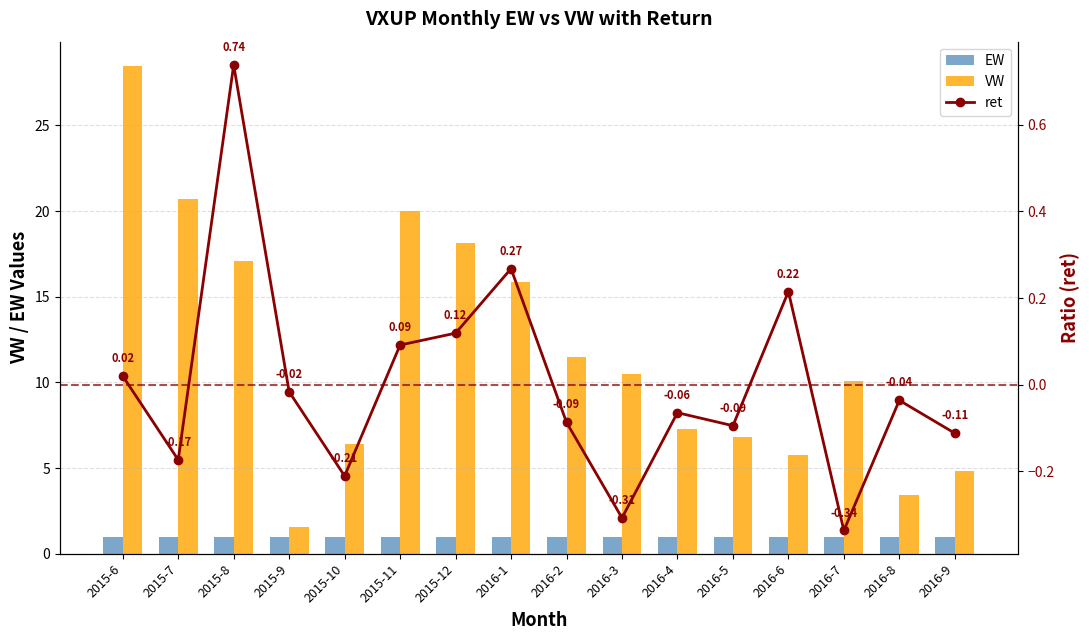

Which label corresponds to the smallest value in the chart?

2016-7